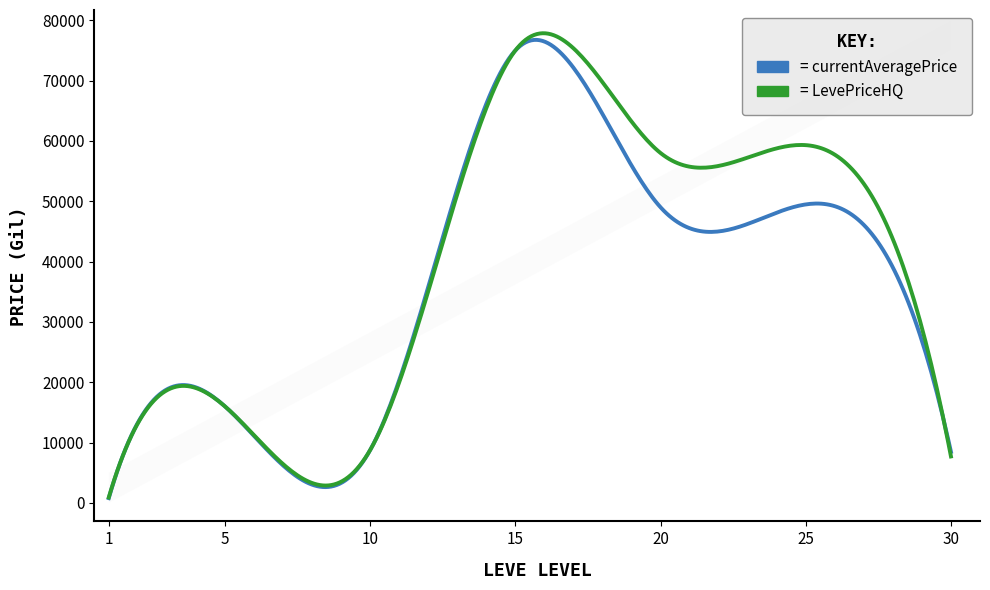

What is the maximum value shown in the chart?

77855.3